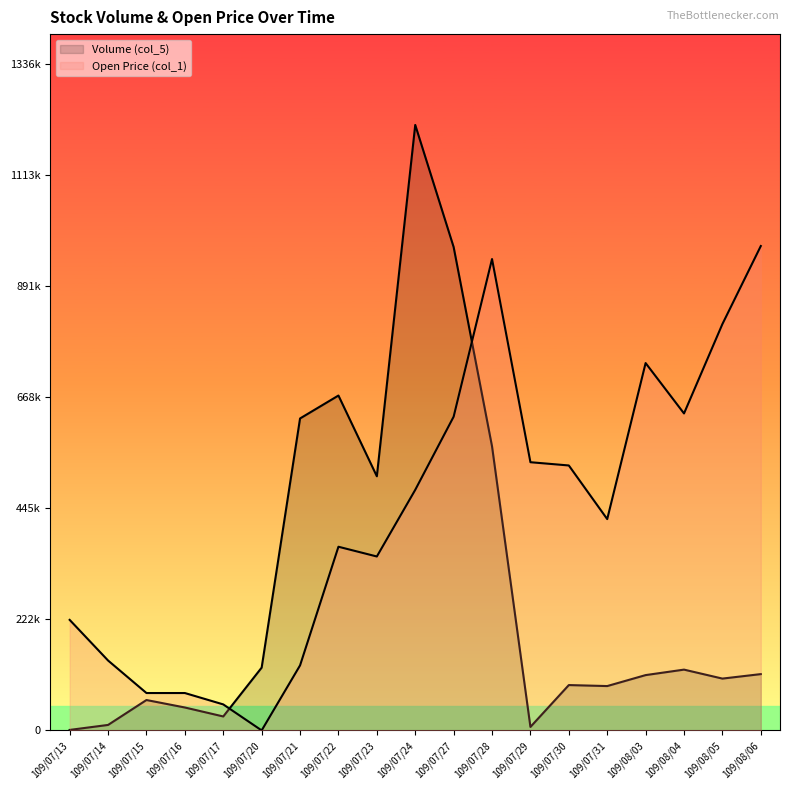

True or false: Open (col_1) has more than 2 points higher than both neighbors.

True